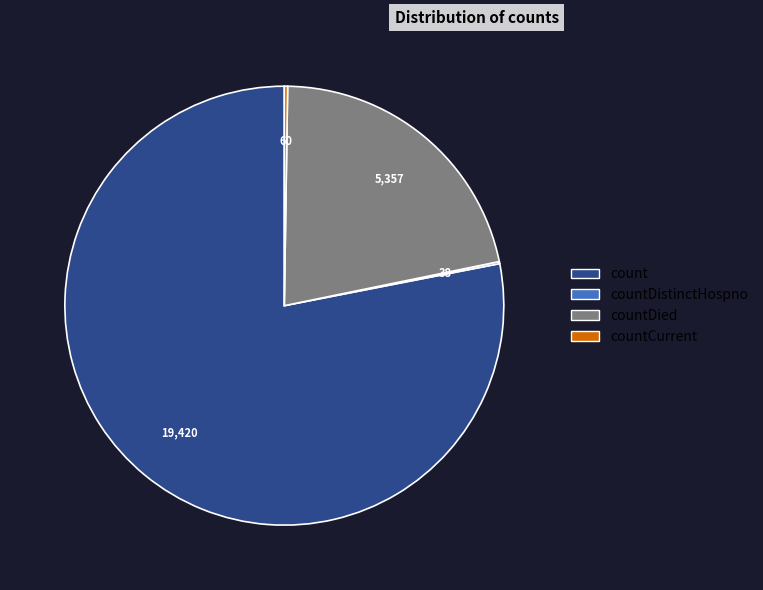

Is there any slice that represents more than half of the pie?

Yes